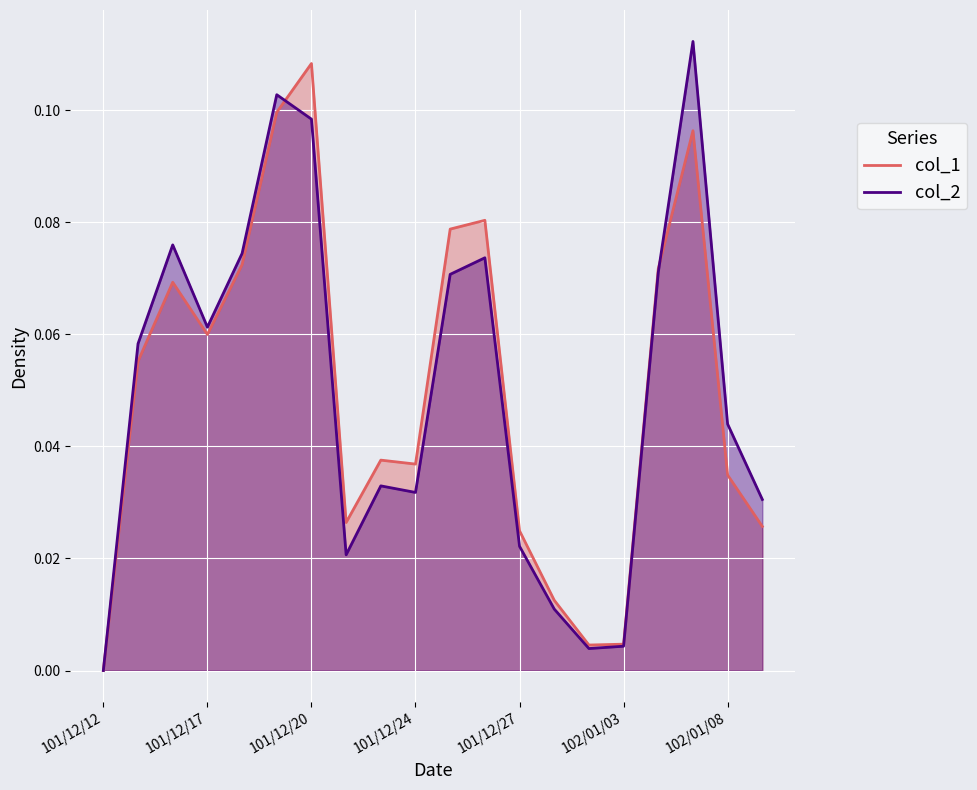

Which series has the widest spread of values?

col_2